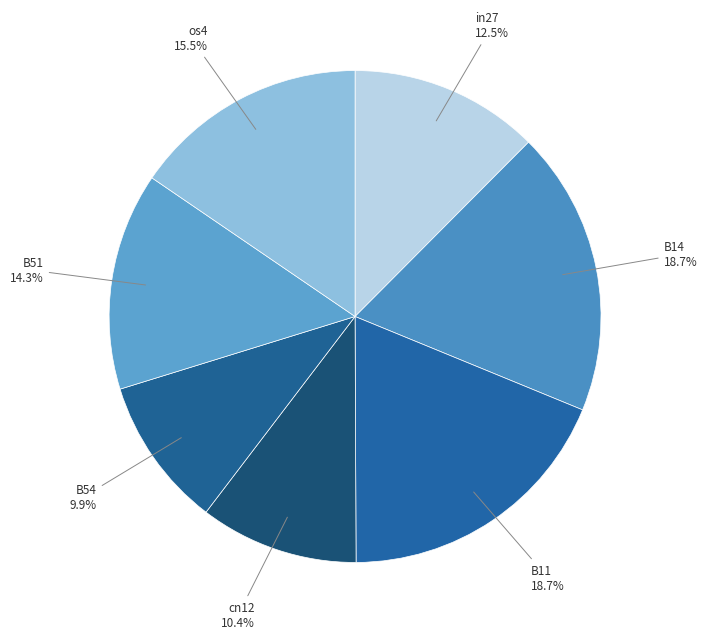

The B11 slice represents 19% of the pie. True or false?

True